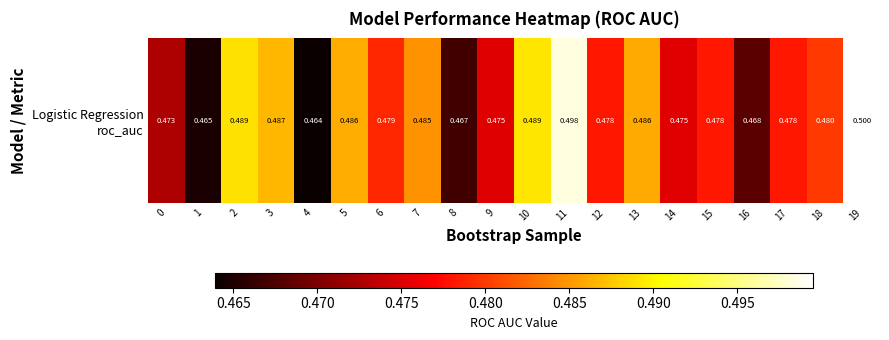

The value at 11 is 0.2. True or false?

False